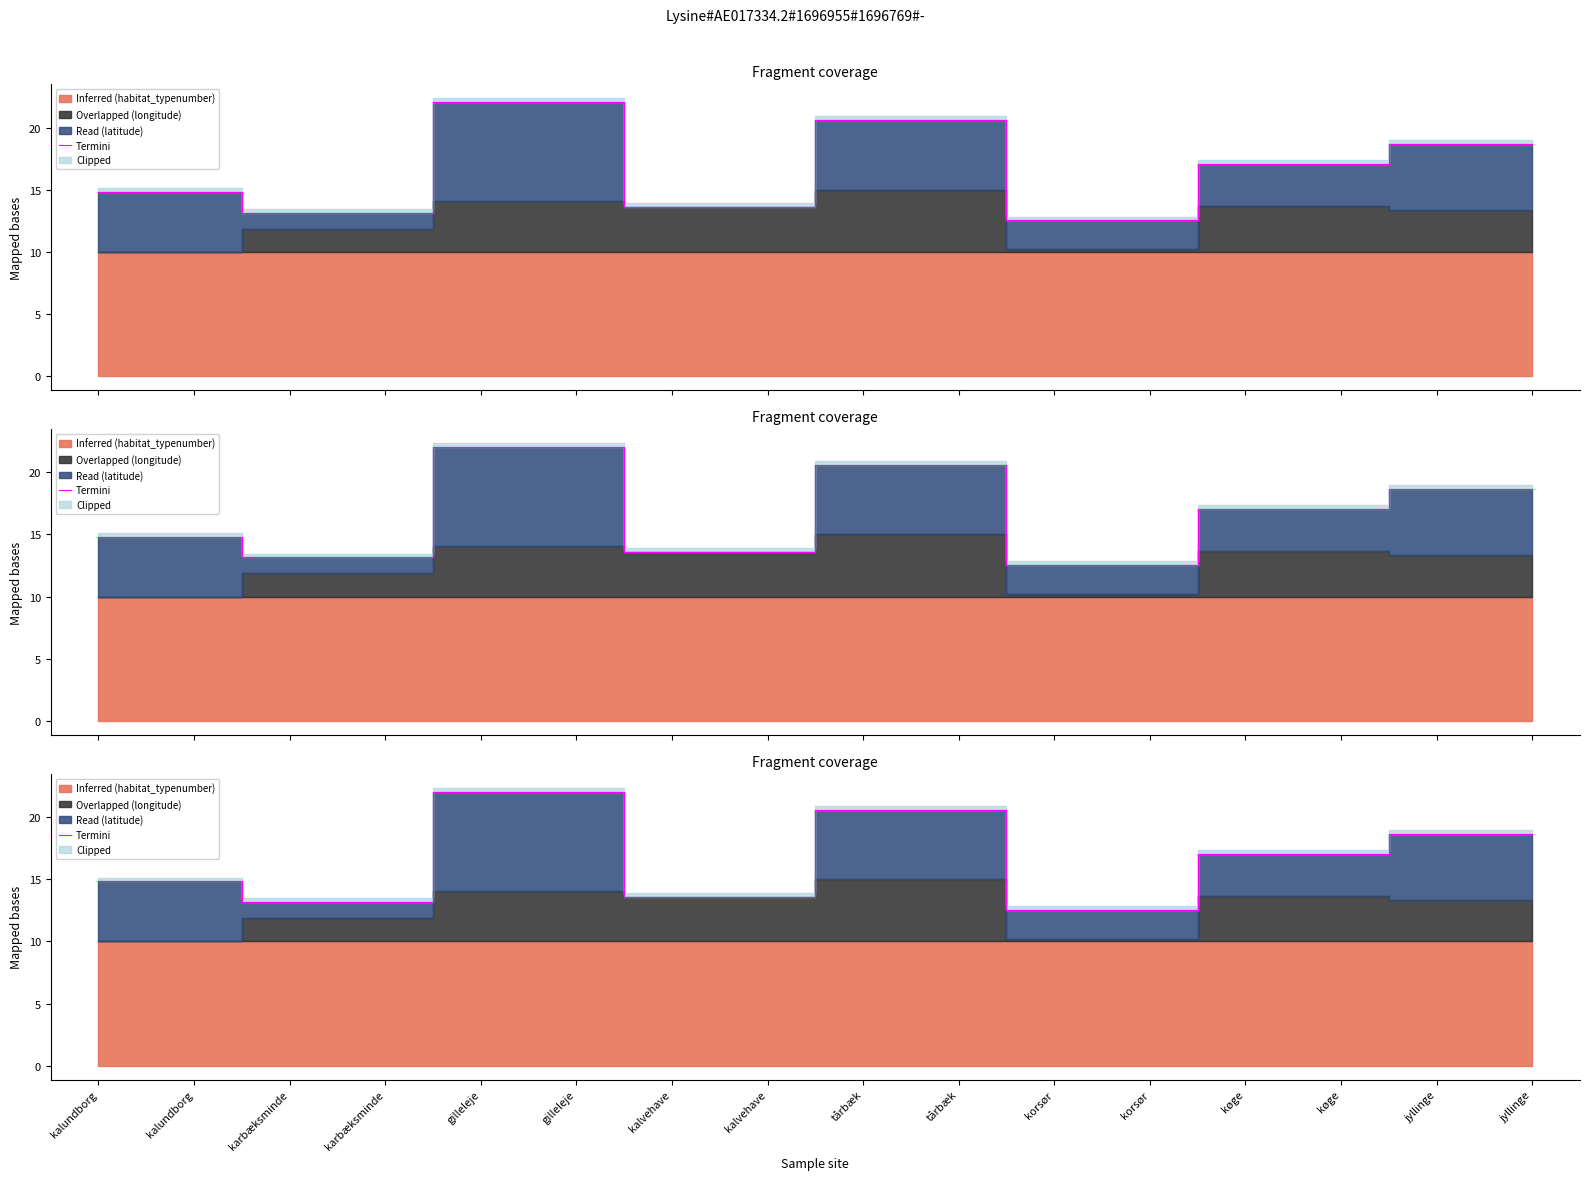

Reading left to right, list all the values displayed in this chart.

kalundborg=14.8	kalundborg=14.8	karbæksminde=13.2	karbæksminde=13.2	gilleleje=22.1	gilleleje=22.1	kalvehave=13.6	kalvehave=13.6	tårbæk=20.6	tårbæk=20.6	korsør=12.5	korsør=12.5	køge=17.1	køge=17.1	jyllinge=18.7	jyllinge=18.7